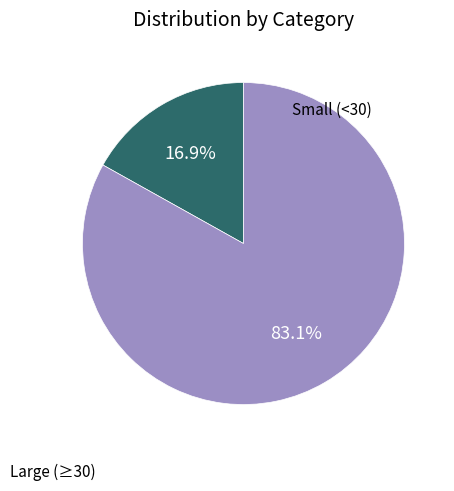

How many segments does this pie chart have?

2